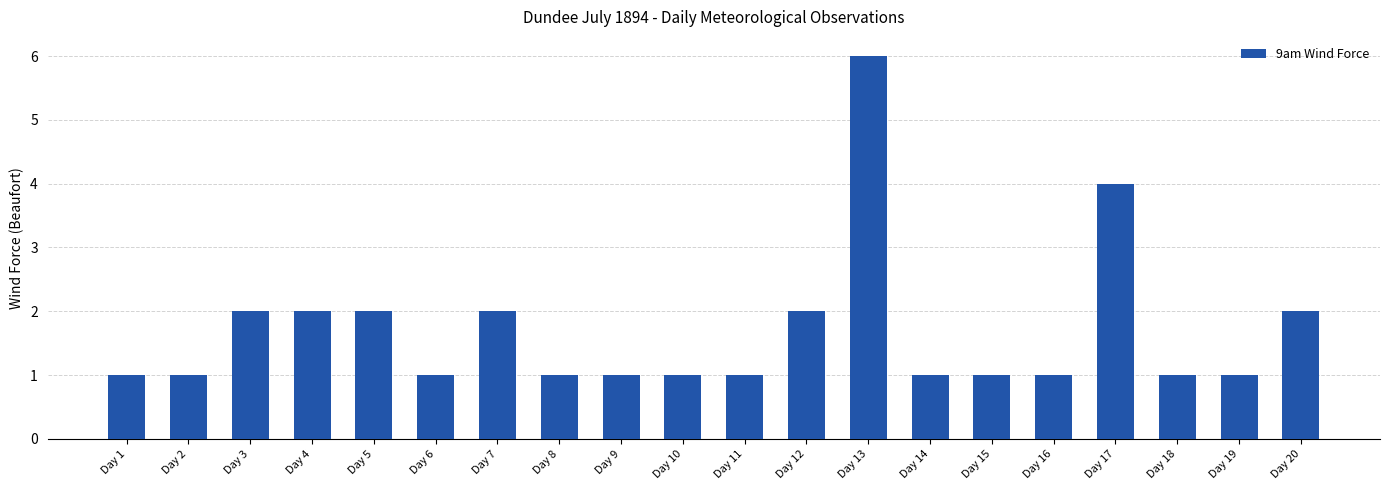

Is it true that the value at Day 4 is 2?

True